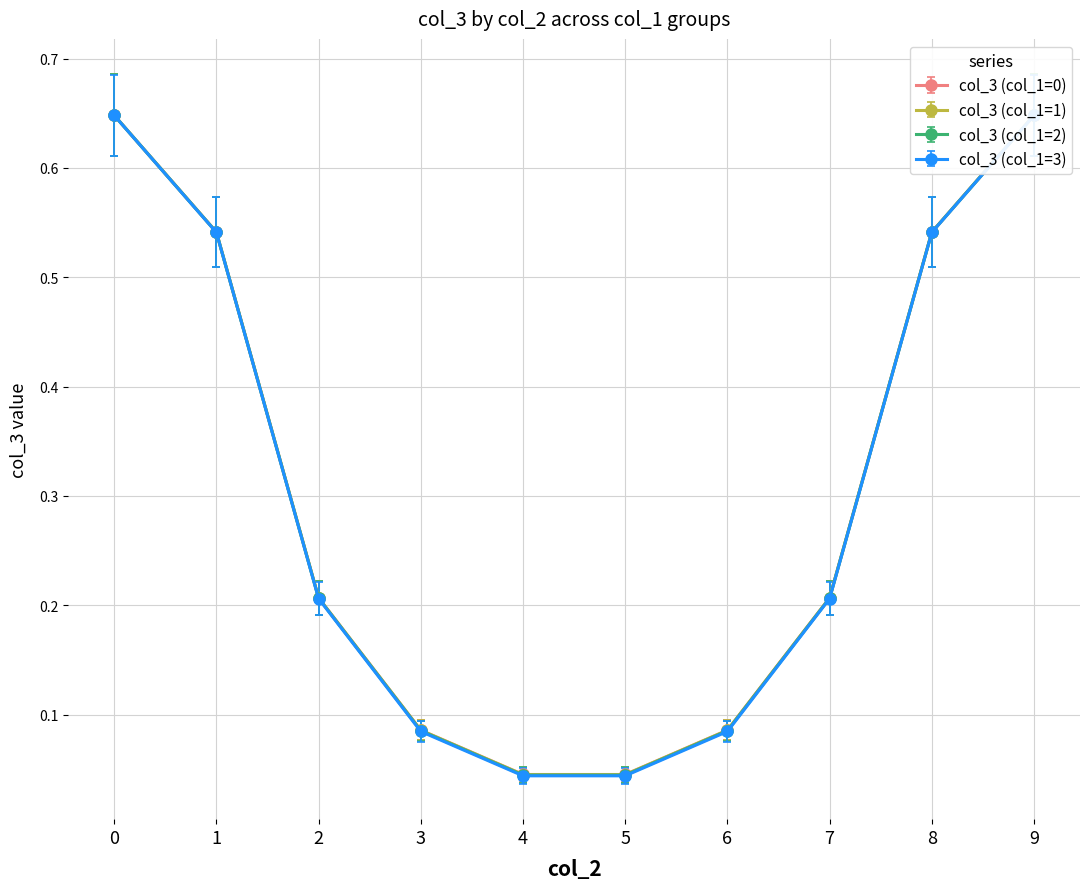

List the series in order of their peak value, highest first.

col_3 (col_1=0), col_3 (col_1=1), col_3 (col_1=2), col_3 (col_1=3)